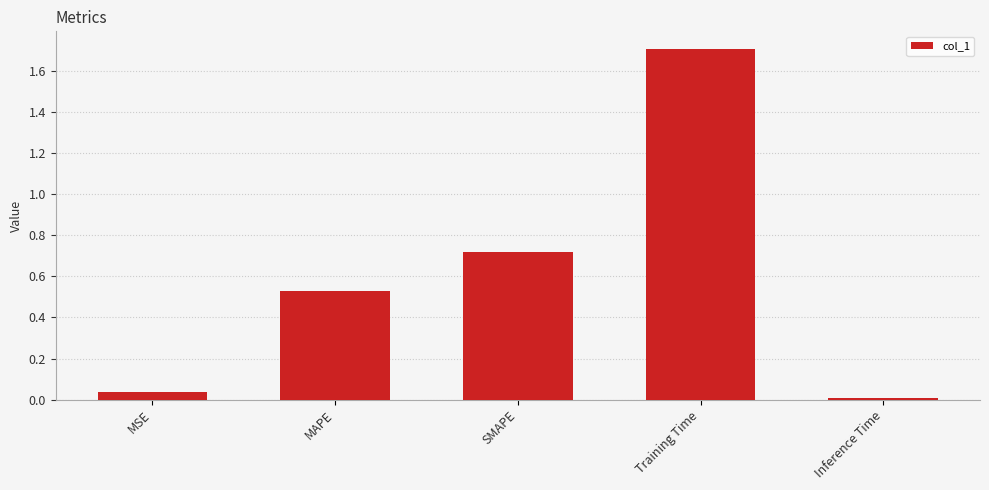

True or false: the data shows 0.0 at Inference Time.

True